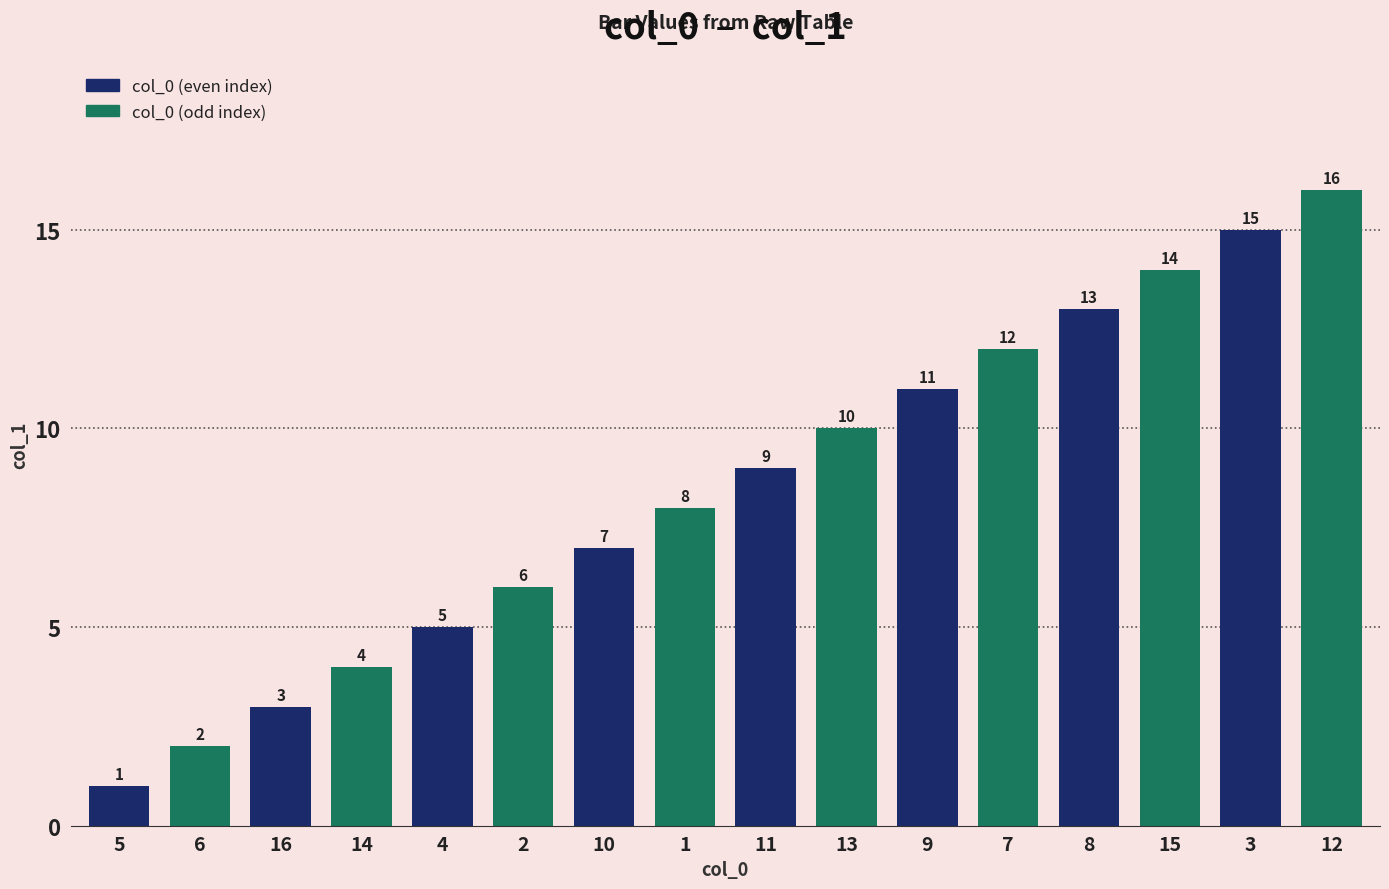

How many distinct data groups are displayed?

1